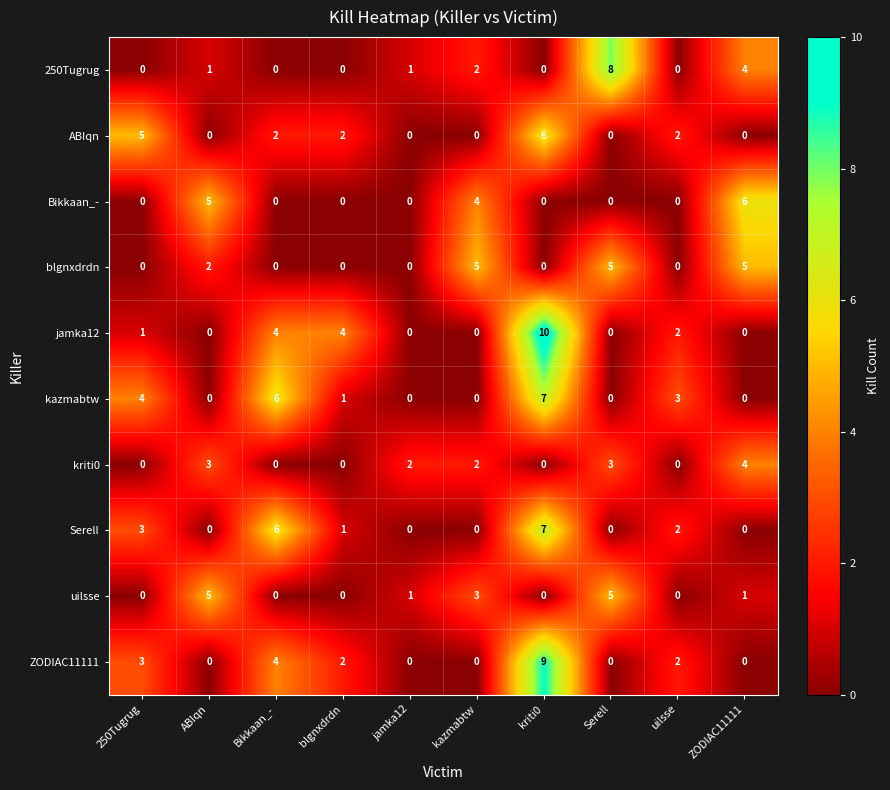

What value does the uilsse series have at ABIqn?

5